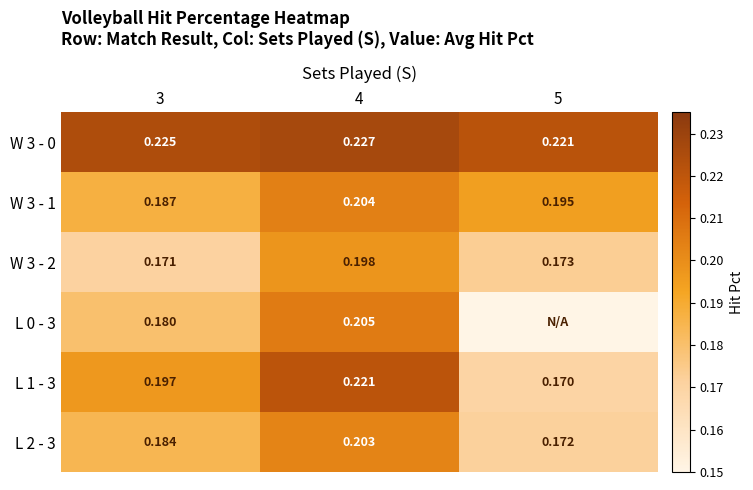

What is the total value across all series at 3?

1.1